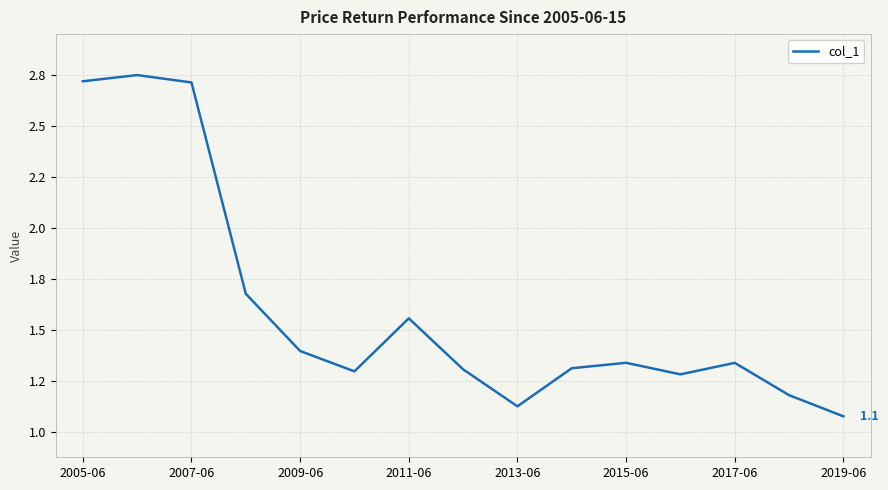

Reading right to left, transcribe all the data shown in this chart.

1.1	1.2	1.3	1.3	1.3	1.3	1.1	1.3	1.6	1.3	1.4	1.7	2.7	2.7	2.7